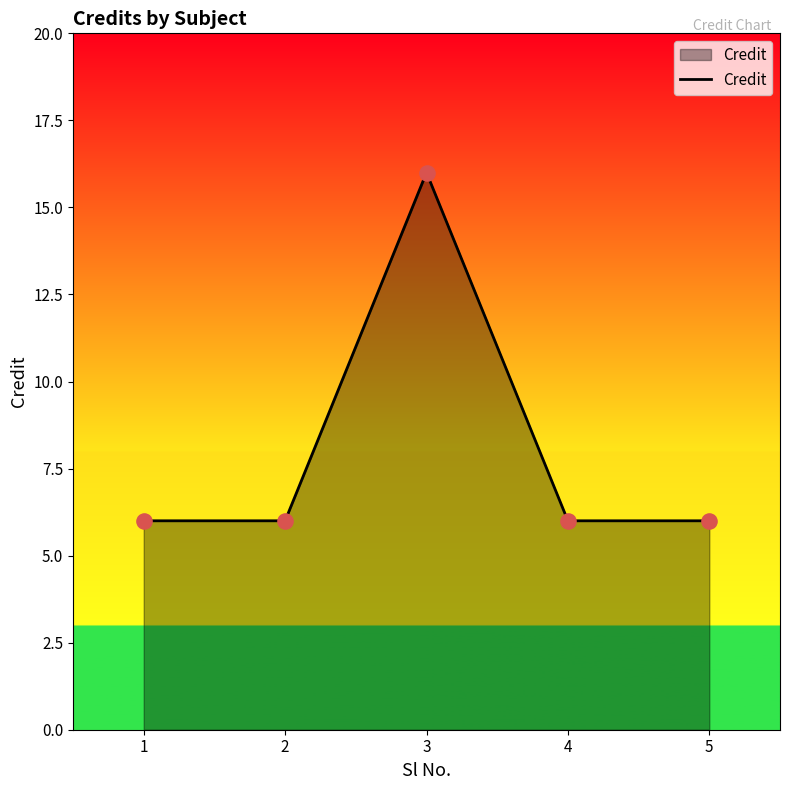

Between 2 and 3, which is larger?

3